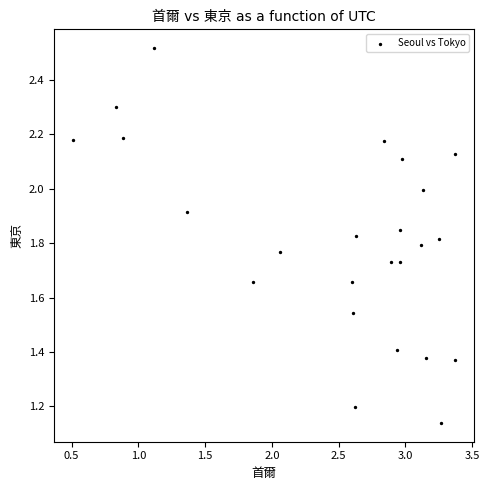

What is the range of X values (max minus min)?

2.9